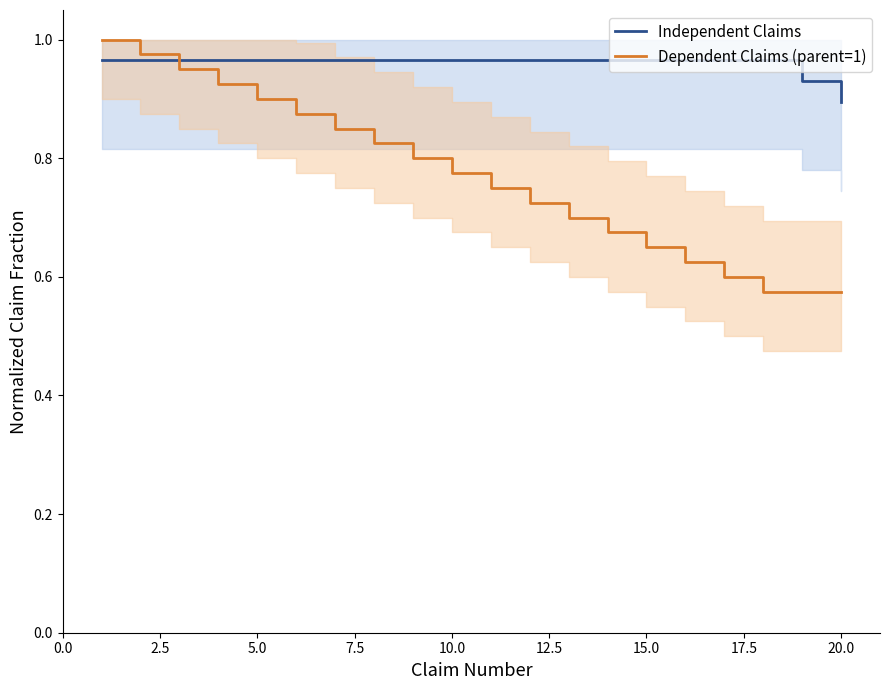

True or false: Dependent Claims (parent=1) has a value of 0.9 at 5.0.

True